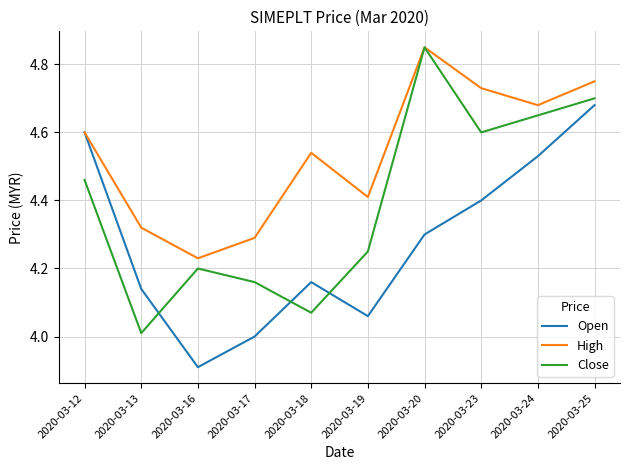

Between which two adjacent categories do Open and Close first intersect?

2020-03-13 and 2020-03-16